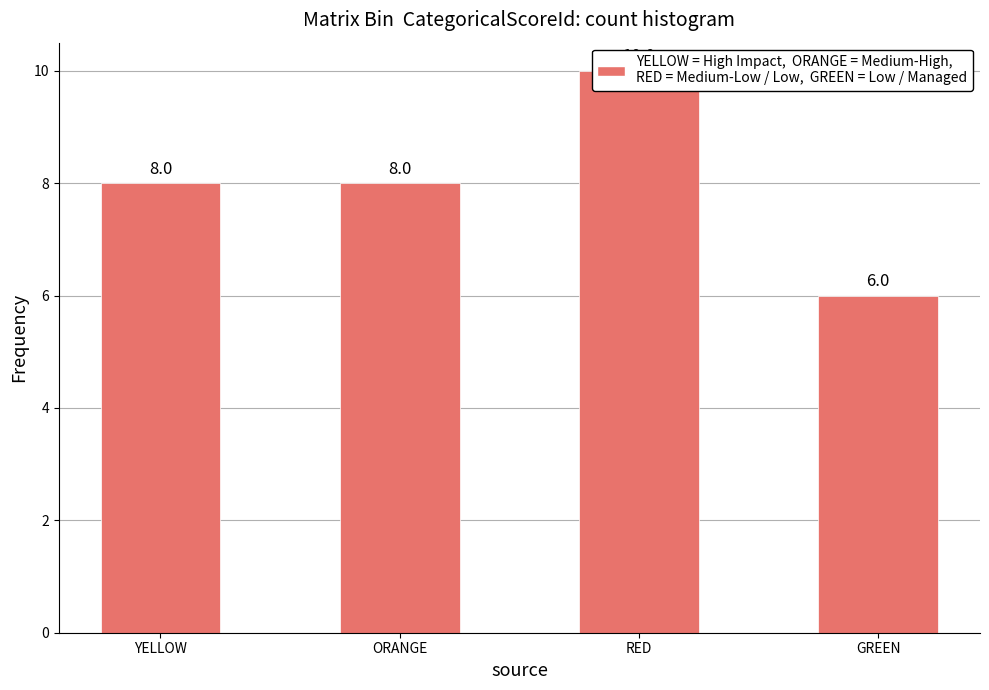

Rank the categories by value from highest to lowest.

RED, YELLOW, ORANGE, GREEN